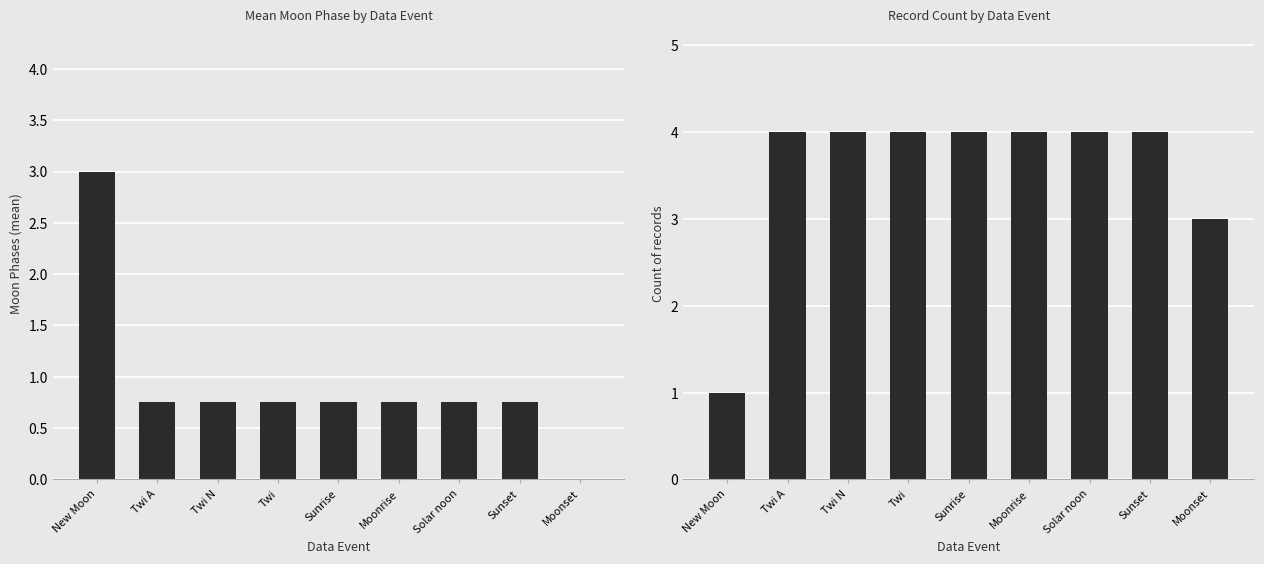

What is the value of the Moon Phases (mean) bar at the 3rd from the left?

0.8